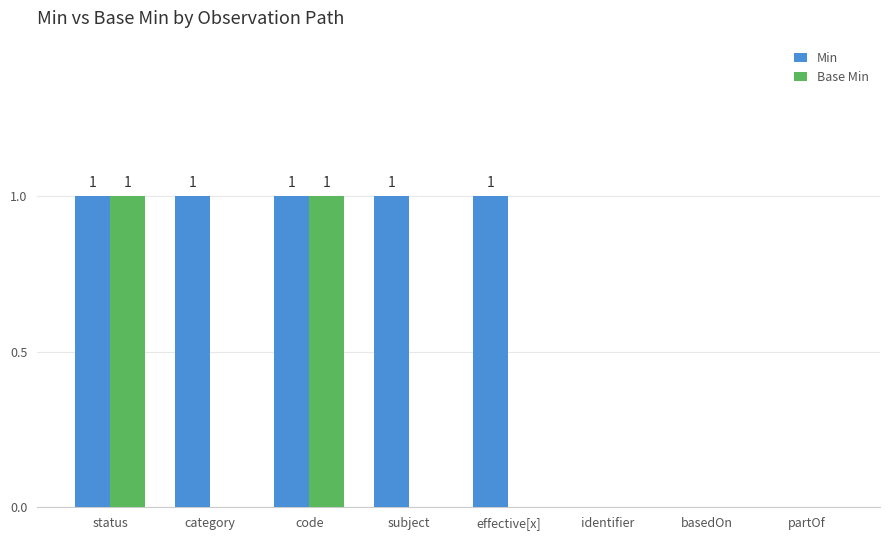

Which series has the largest total across all categories?

Min